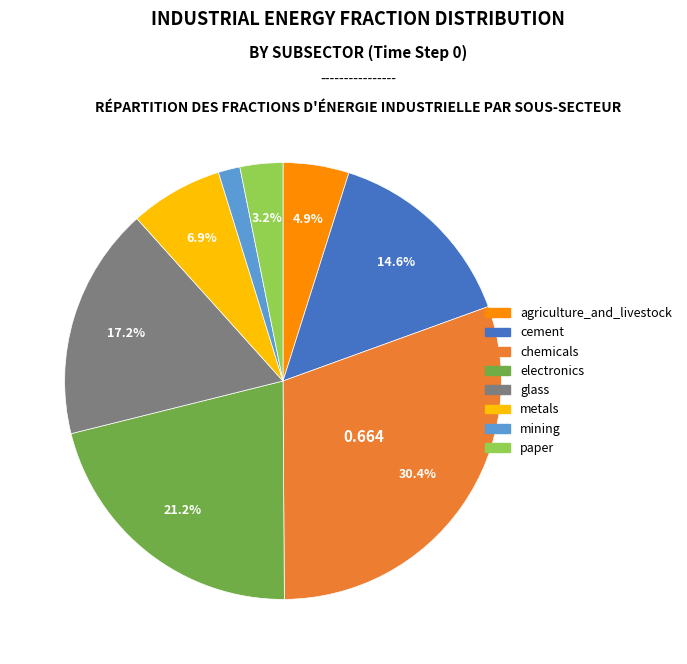

Which slice is the smallest?

mining